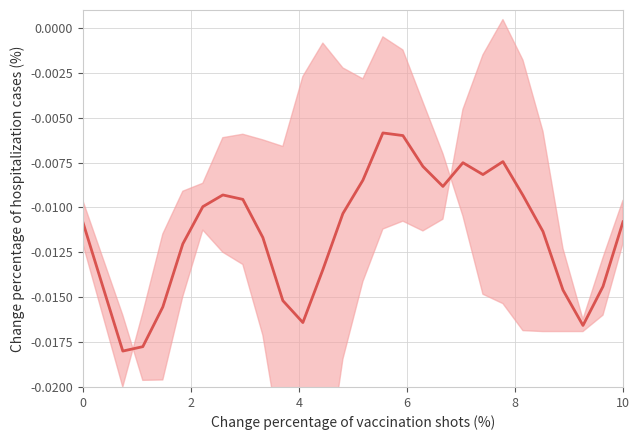

The chart shows a value of -0.0 at 9. True or false?

False